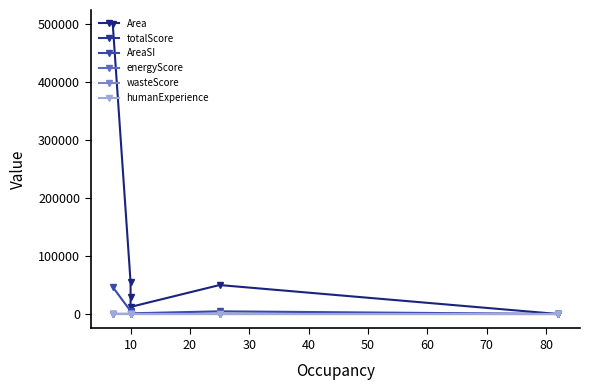

How many lines are shown in the chart?

6